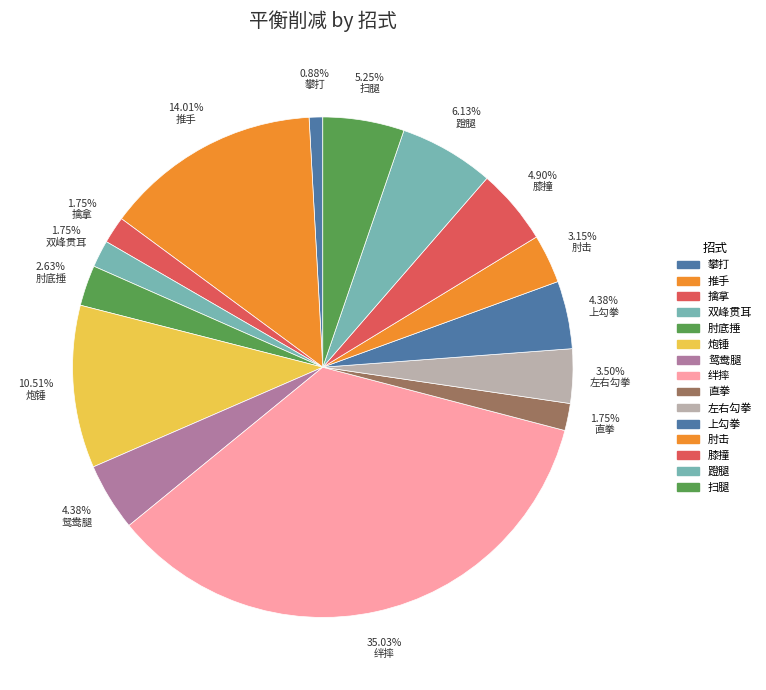

What is the ratio of the value at 扫腿 to the value at 推手?

0.4